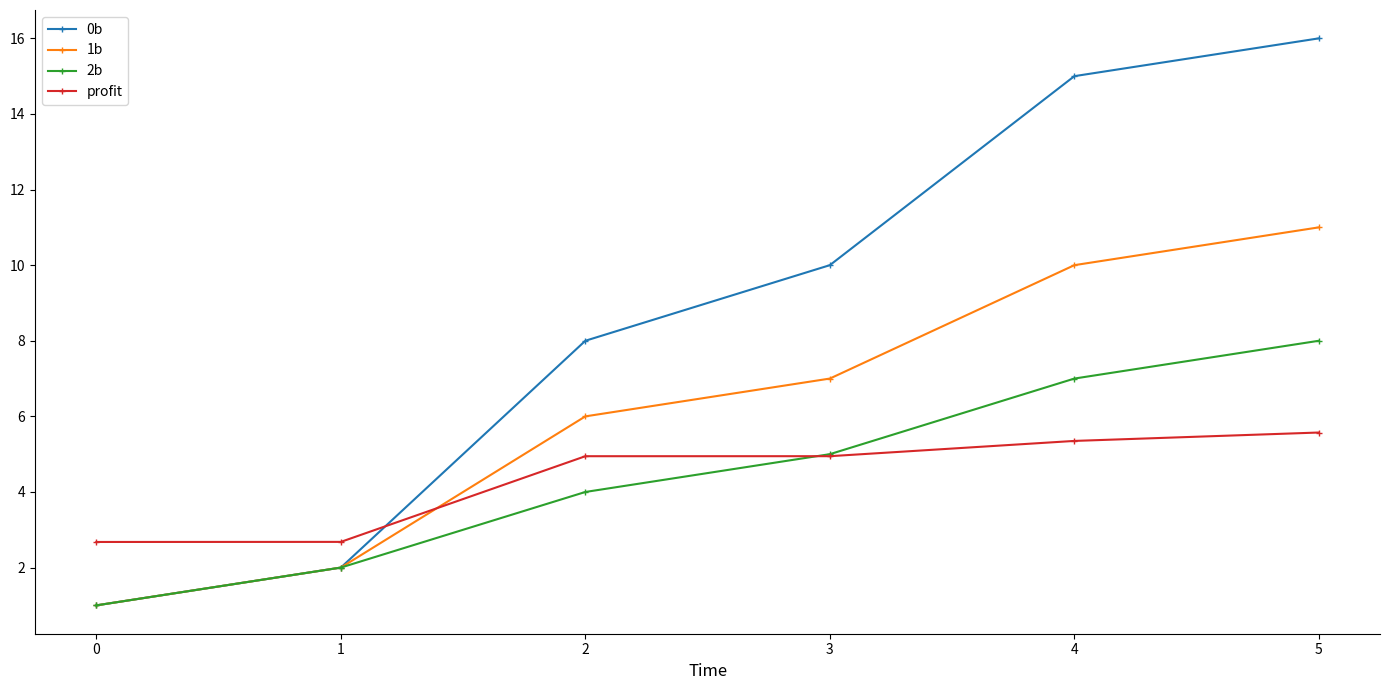

At which label does 1b reach its peak?

5